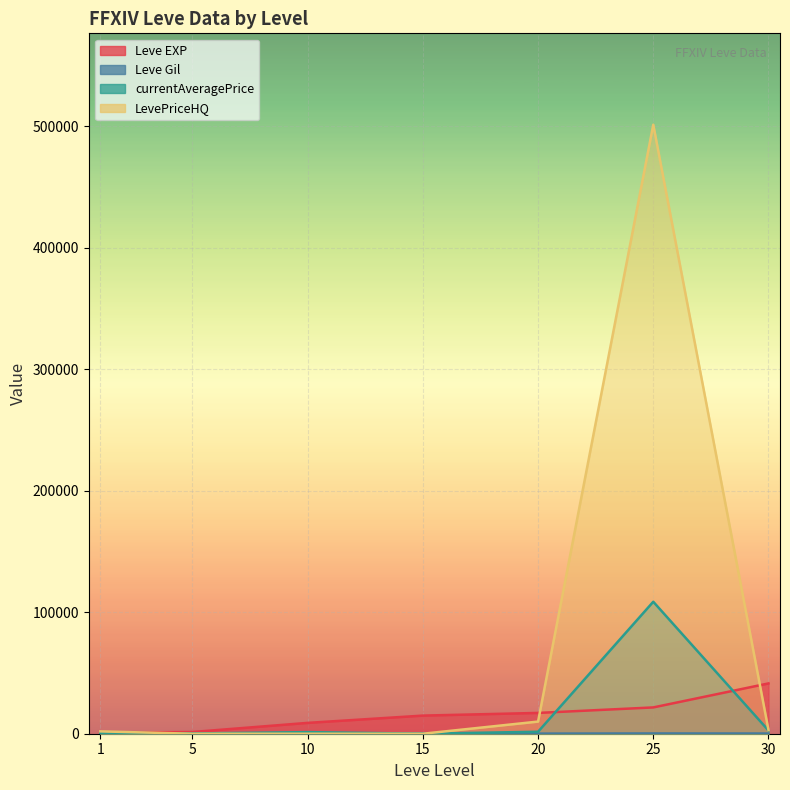

The value of LevePriceHQ at 10 is 0.0. True or false?

True